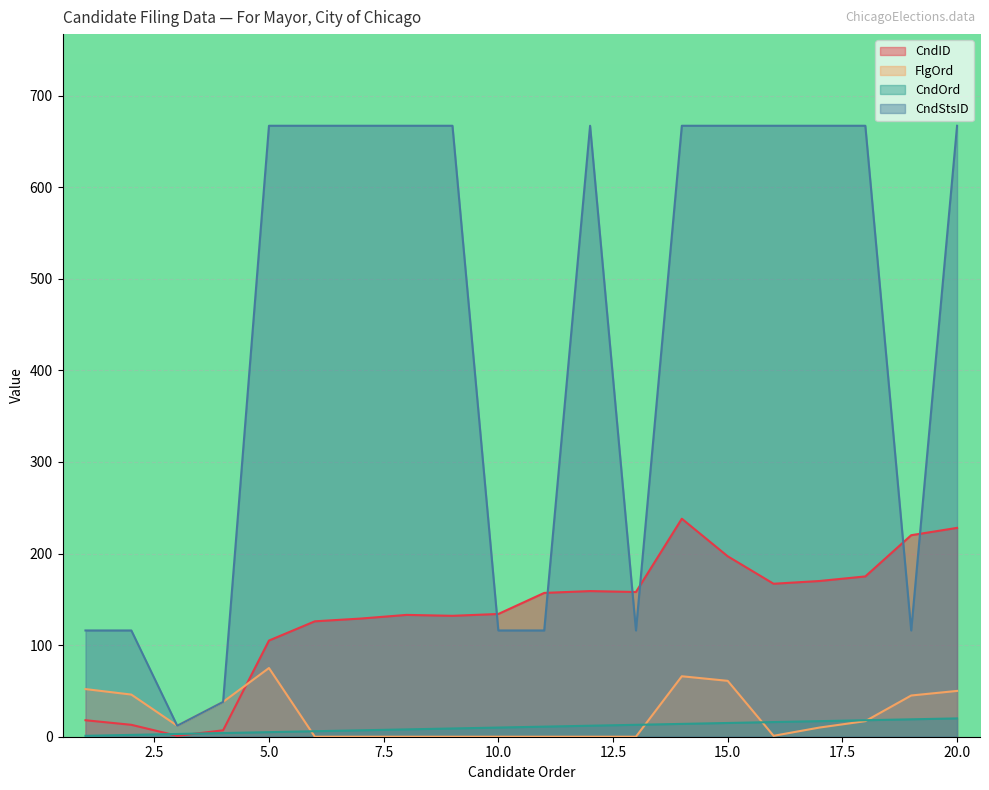

Reading right to left, extract all data points from this chart.

CndID: 228	220	175	170	167	197	238	158	159	157	134	132	133	129	126	105	7	1	13	18
FlgOrd: 50	45	17	10	1	61	66	0	0	0	0	0	0	0	0	75	38	12	46	52
CndOrd: 20	19	18	17	16	15	14	13	12	11	10	9	8	7	6	5	4	3	2	1
CndStsID: 667	116	667	667	667	667	667	116	667	116	116	667	667	667	667	667	38	12	116	116